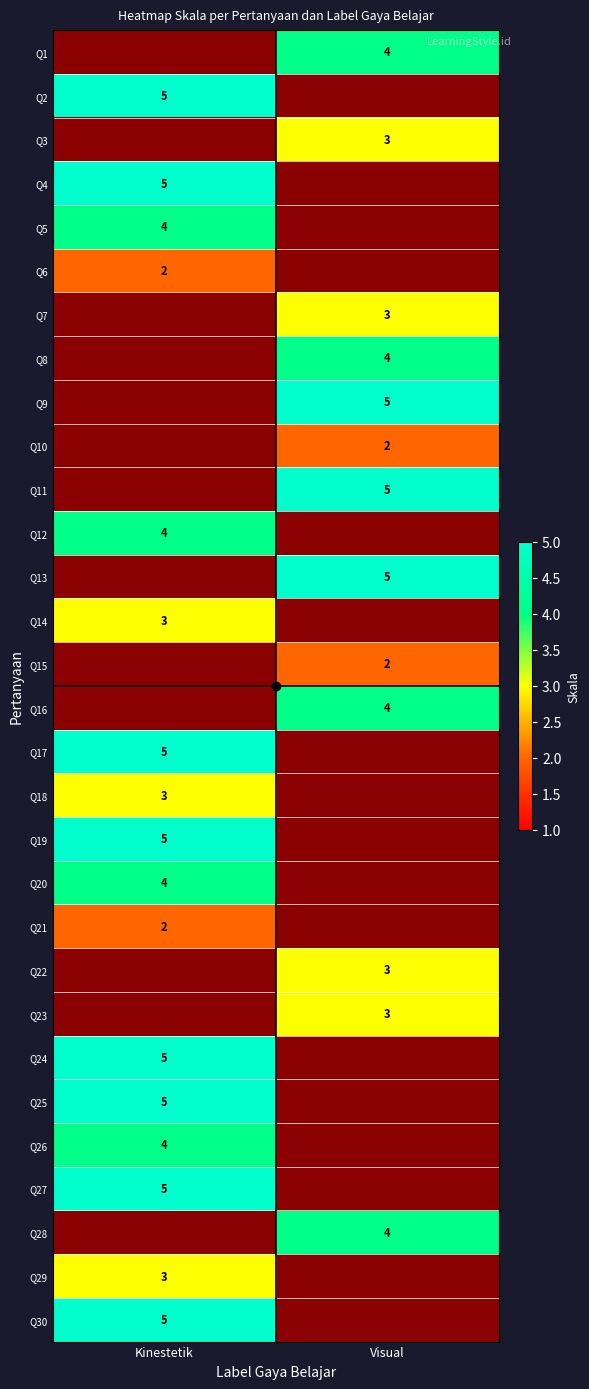

Which category has the lowest value across all series?

Kinestetik